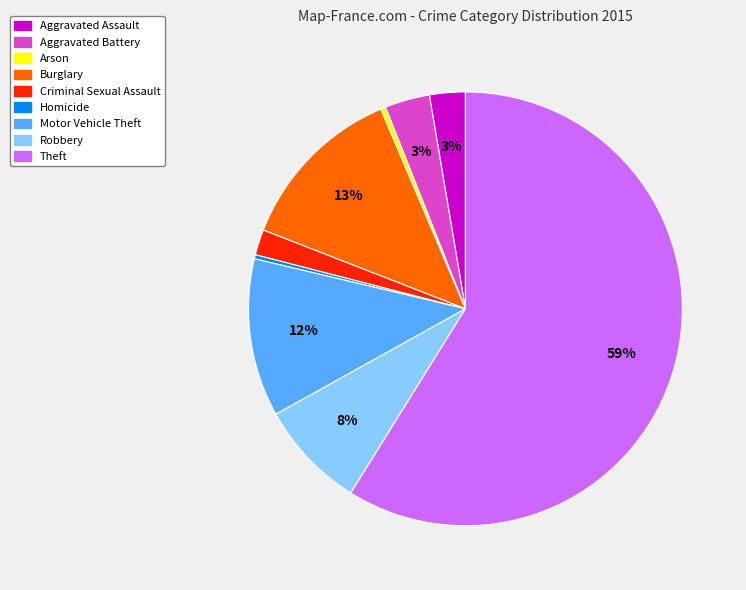

How many segments does this pie chart have?

9